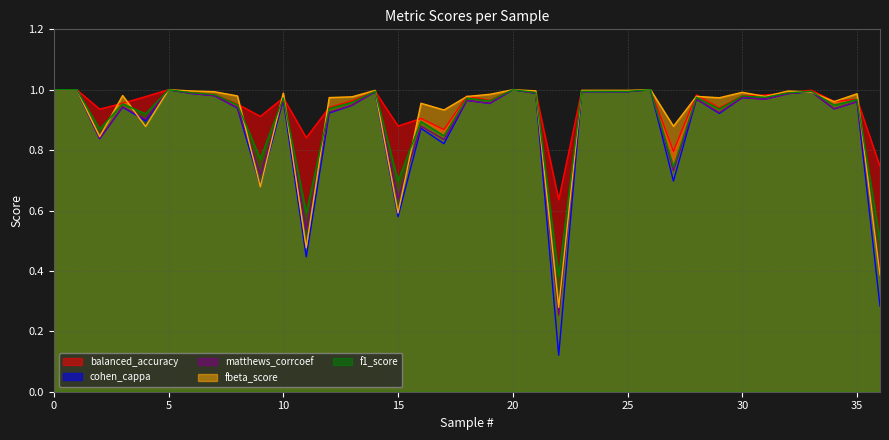

The balanced_accuracy series shows 1.6 at 1. True or false?

False